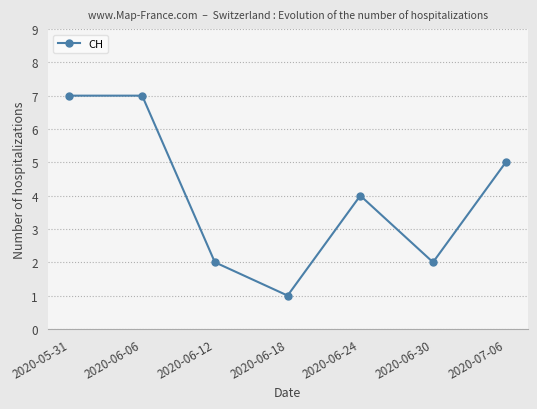

What is the difference between the second highest and second lowest values?

5